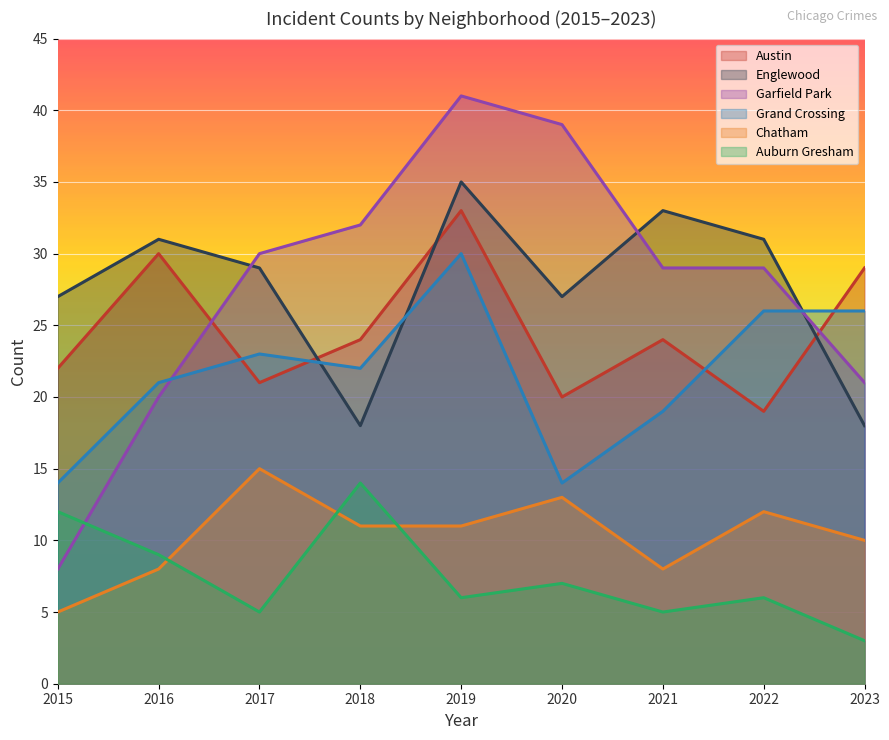

What is the value of the Austin point at the 9th from the left?

29